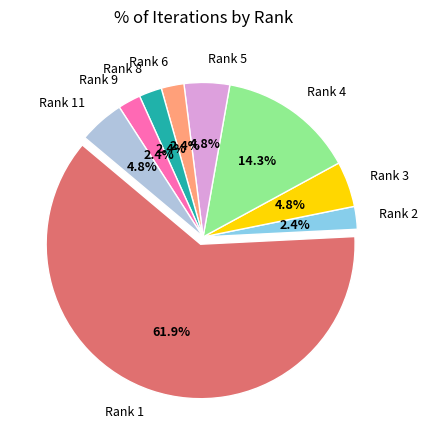

What is the ratio of the value at Rank 2 to the value at Rank 5?

0.5